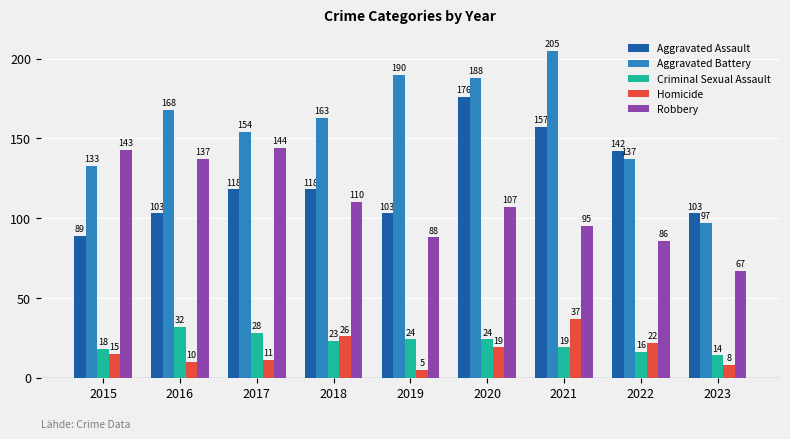

What is the difference between the second highest and minimum values in the Homicide series?

21